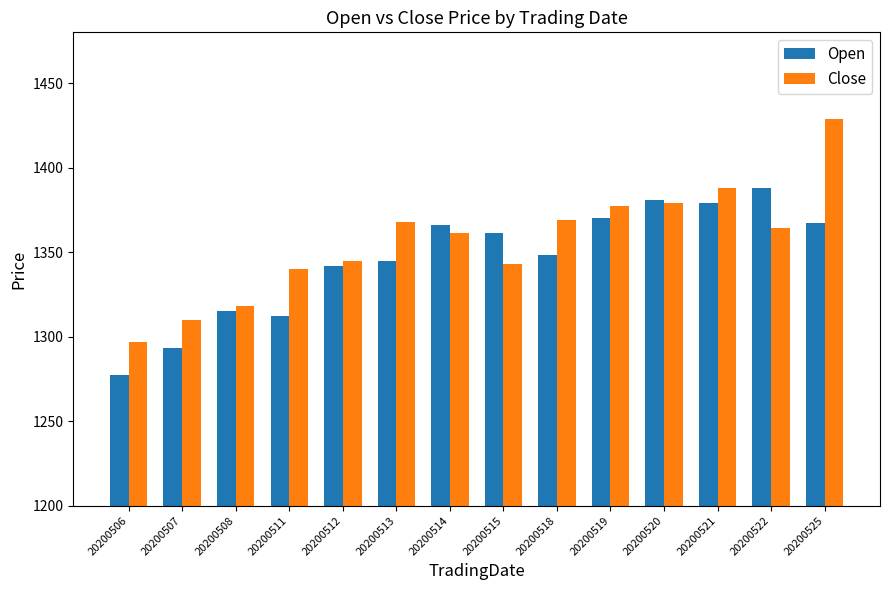

What are all the series names shown in the legend?

Open, Close